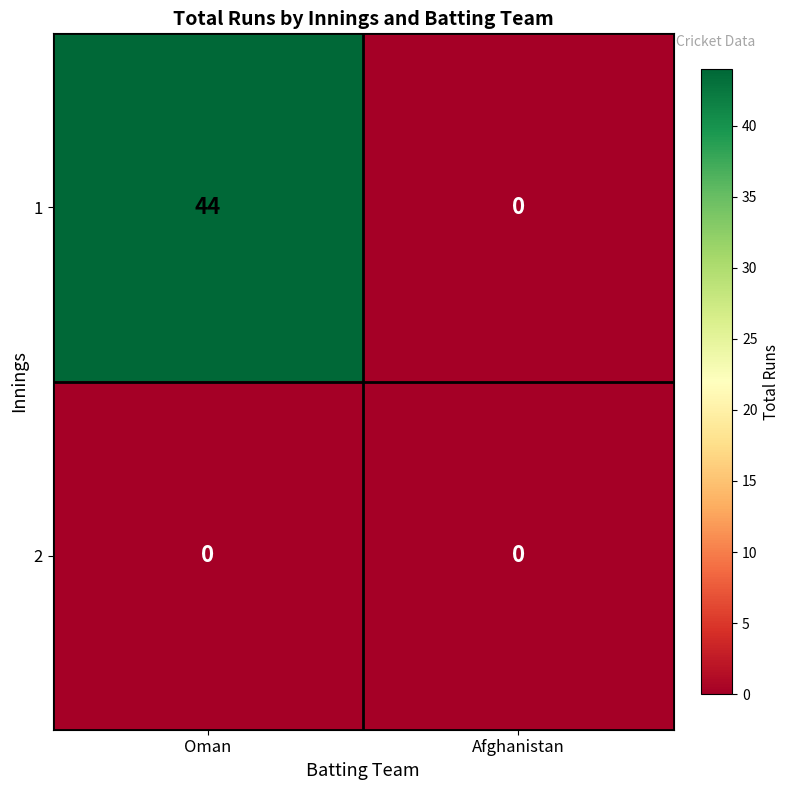

At which label does 1 reach its minimum?

Afghanistan